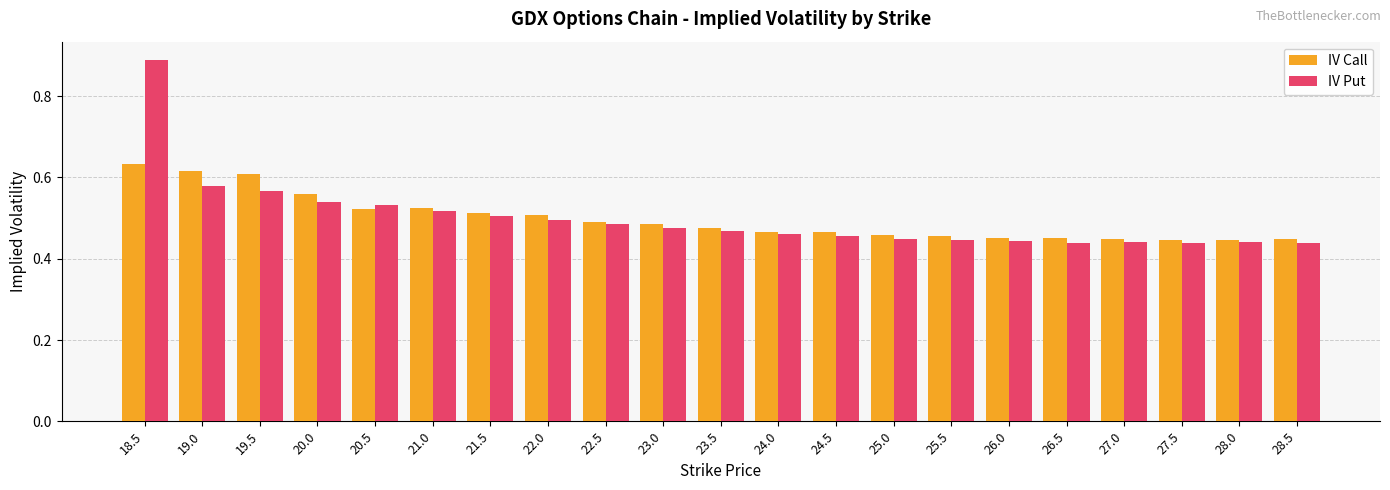

What is the sum of the IV Put values at 24.5 and 19.0?

1.0